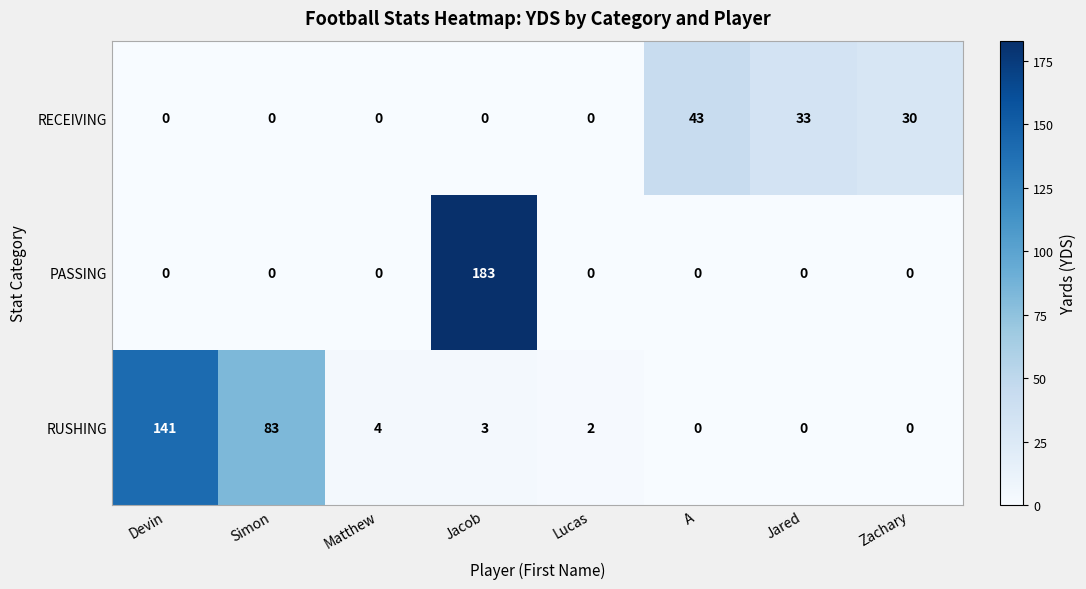

Rank the series by their average value, from lowest to highest.

RECEIVING, PASSING, RUSHING